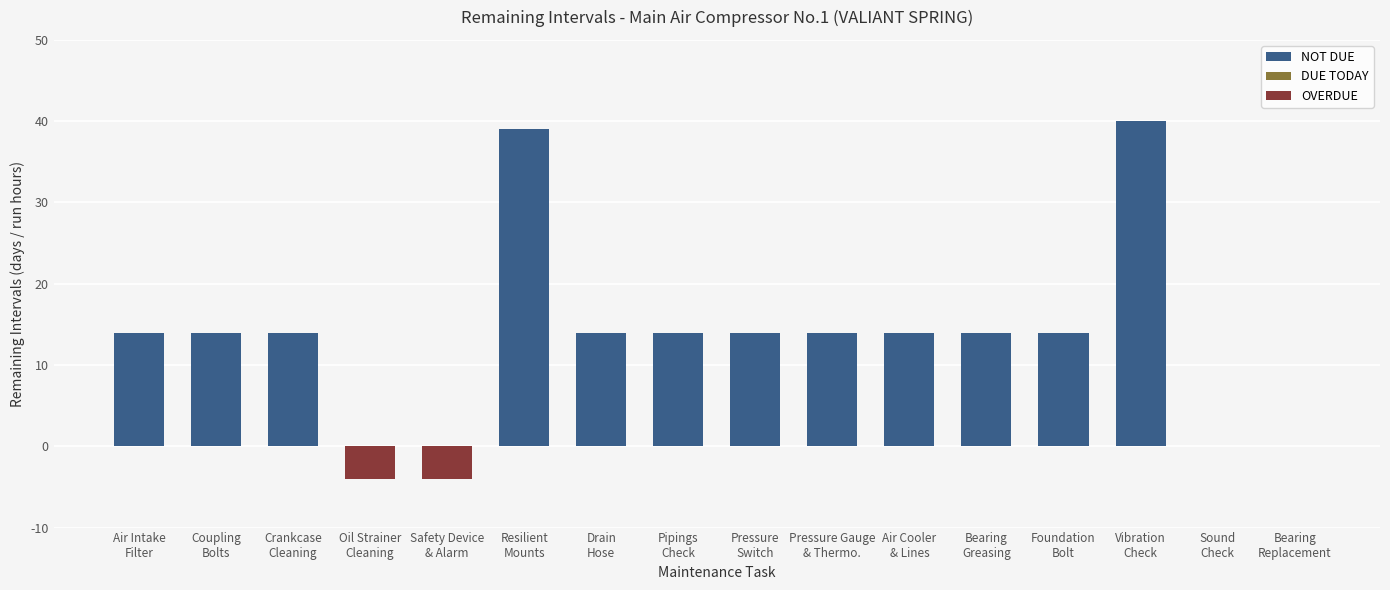

Reading left to right, extract all data points from this chart.

14	14	14	-4	-4	39	14	14	14	14	14	14	14	40	0	0